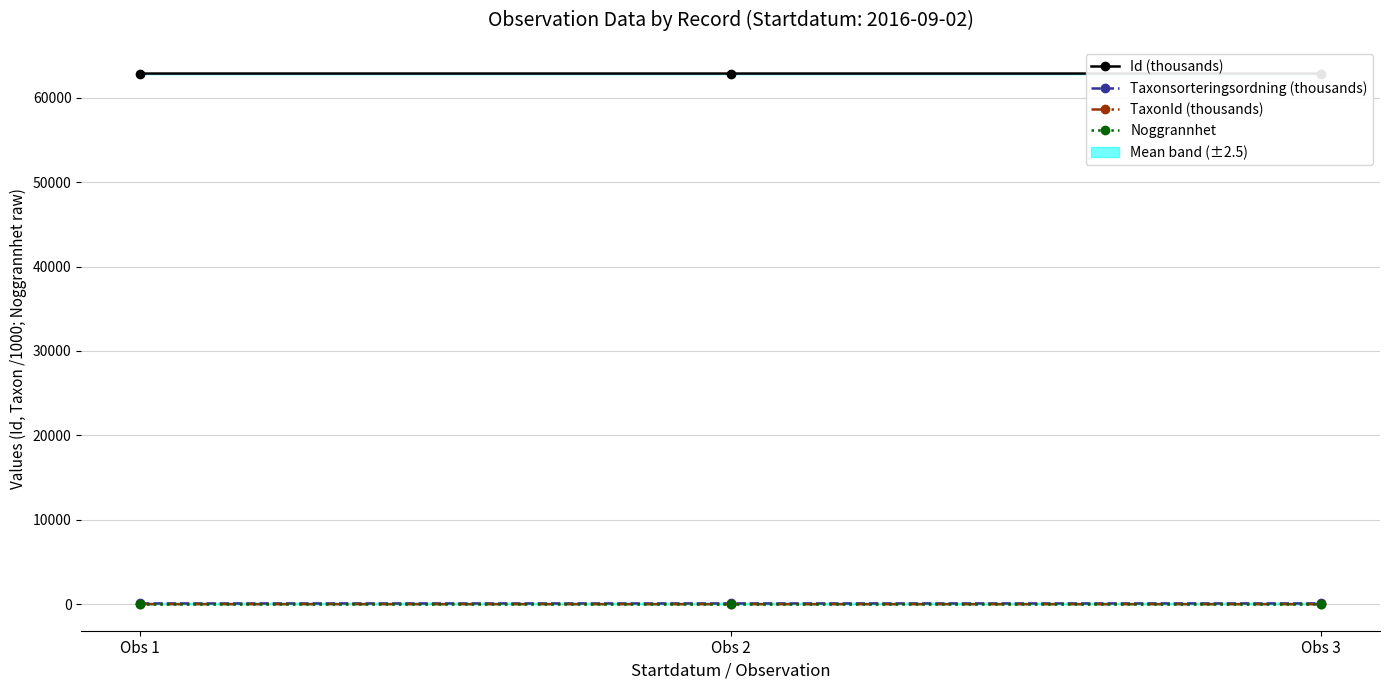

Between Obs 1 and Obs 3, which is larger?

Obs 1